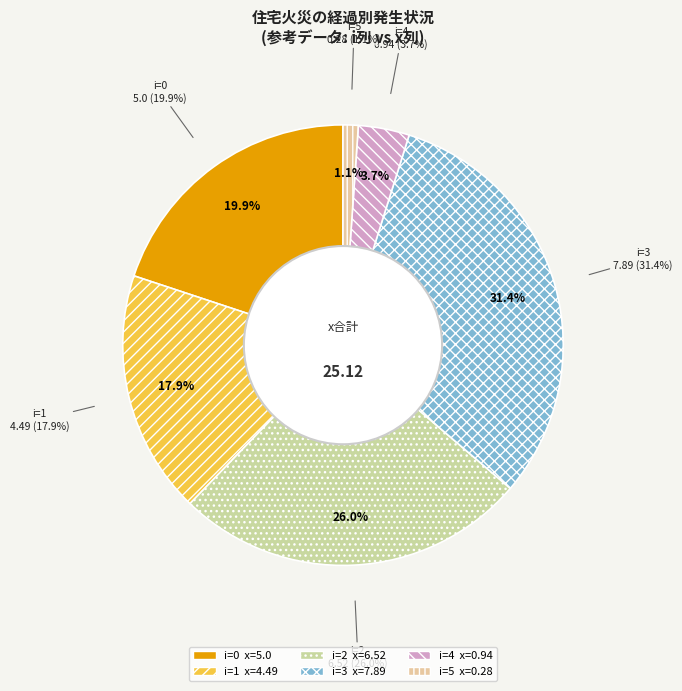

What percentage is the 2 slice, to the nearest percent?

26%